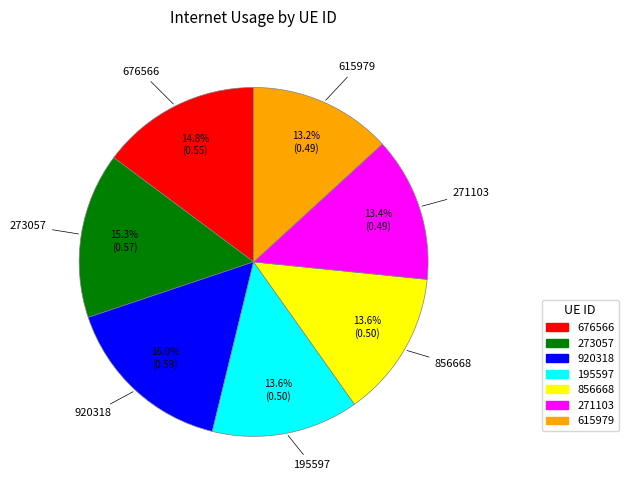

What portion of the pie excludes 195597?

86.4%